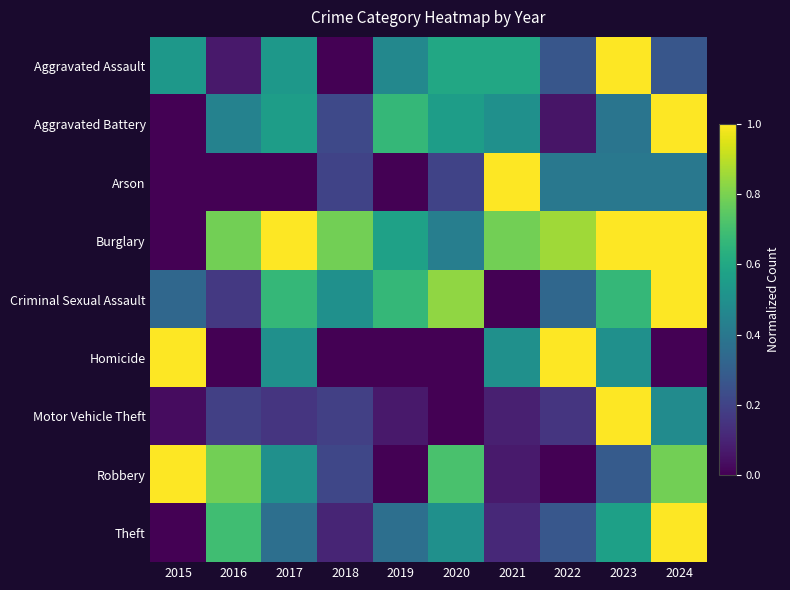

What is the difference between the highest and lowest values at 2019?

0.7